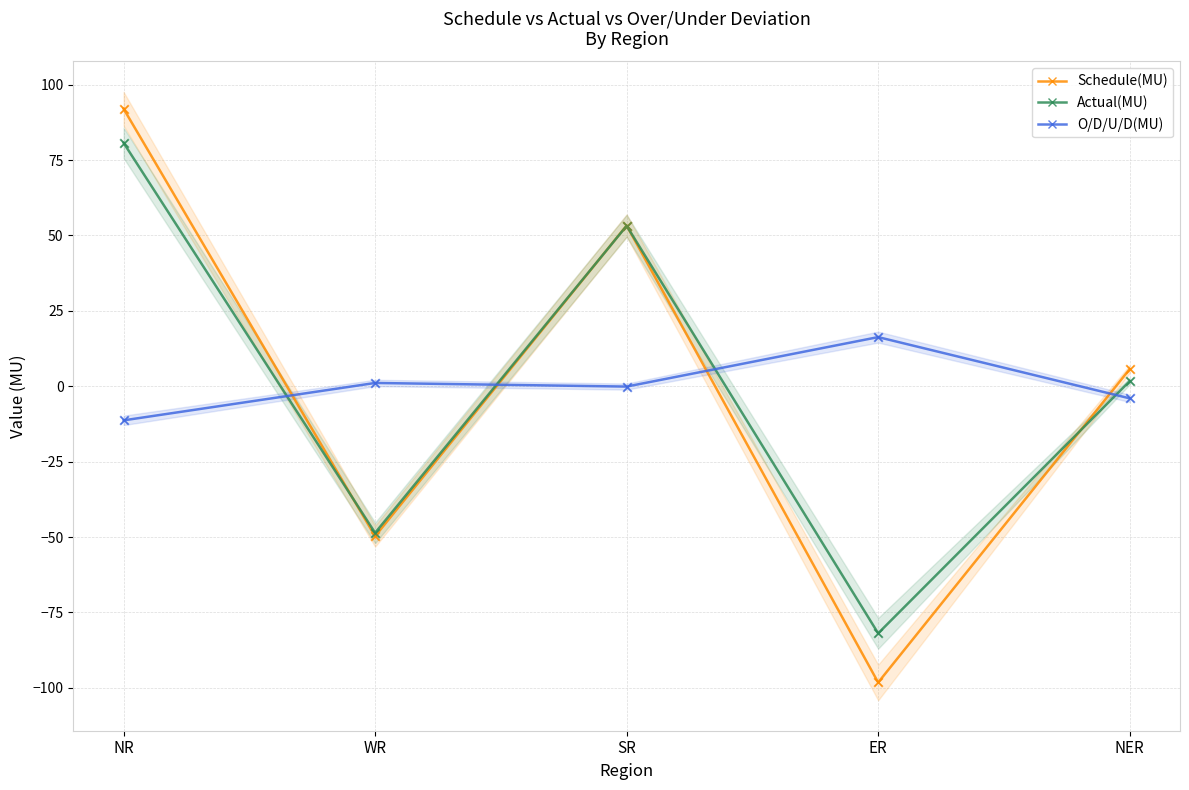

What is the total value across all series at ER?

-163.8